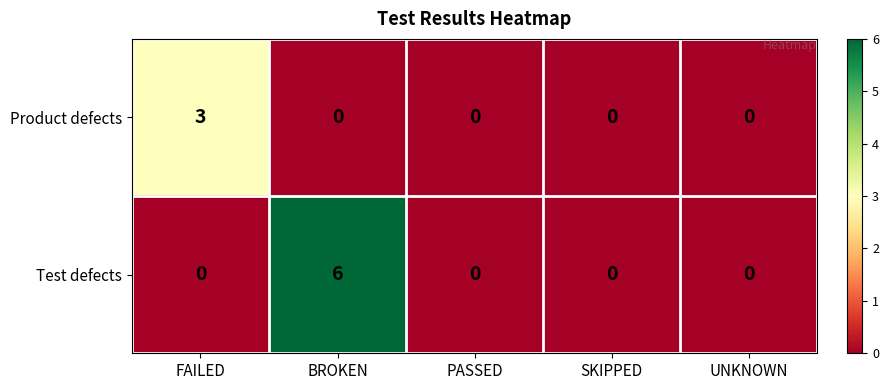

At which category does the chart reach its peak across all series?

BROKEN